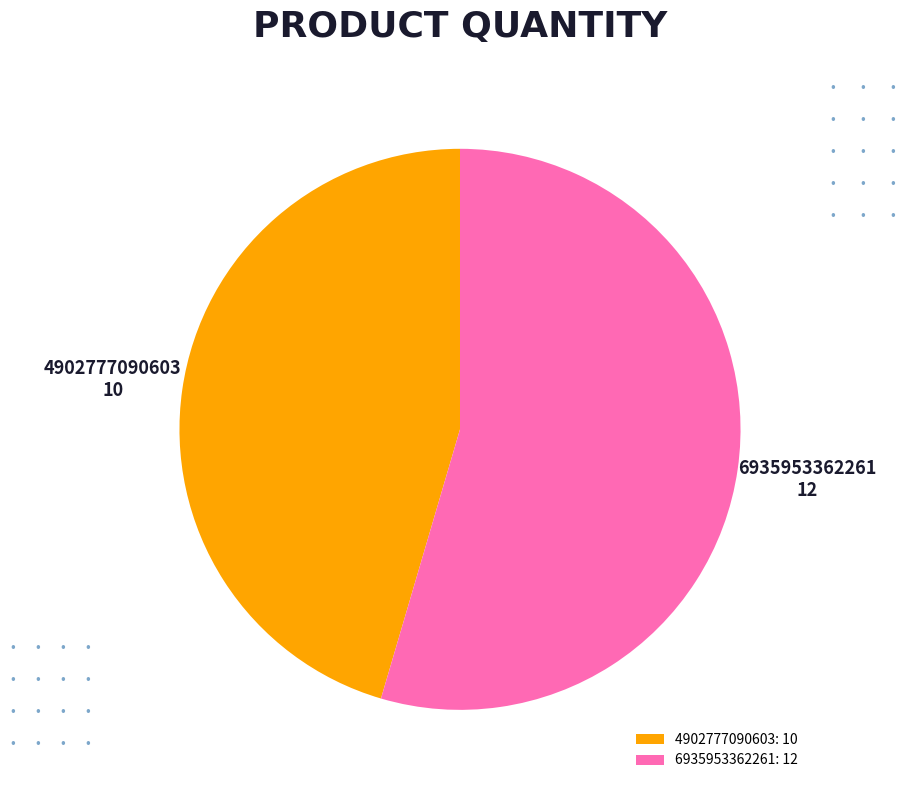

Combined, do 4902777090603: 10 and 6935953362261: 12 account for over 50%?

Yes